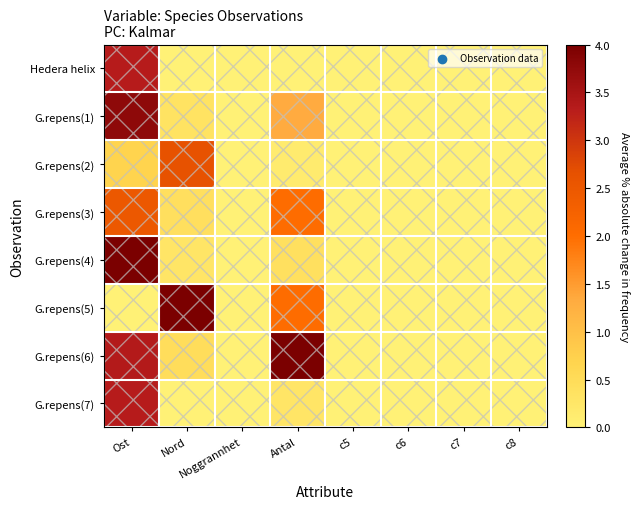

Reading left to right, what are all the values shown in this chart?

Hedera helix: Ost=3.3	Nord=0.0	Noggrannhet=0.0	Antal=0.0	c5=0.0	c6=0.0	c7=0.0	c8=0.0
G.repens(1): Ost=3.8	Nord=0.3	Noggrannhet=0.0	Antal=1.3	c5=0.0	c6=0.0	c7=0.0	c8=0.0
G.repens(2): Ost=0.7	Nord=2.6	Noggrannhet=0.0	Antal=0.1	c5=0.0	c6=0.0	c7=0.0	c8=0.0
G.repens(3): Ost=2.5	Nord=0.4	Noggrannhet=0.0	Antal=2.0	c5=0.0	c6=0.0	c7=0.0	c8=0.0
G.repens(4): Ost=4.0	Nord=0.3	Noggrannhet=0.0	Antal=0.4	c5=0.0	c6=0.0	c7=0.0	c8=0.0
G.repens(5): Ost=0.0	Nord=4.0	Noggrannhet=0.0	Antal=2.0	c5=0.0	c6=0.0	c7=0.0	c8=0.0
G.repens(6): Ost=3.4	Nord=0.5	Noggrannhet=0.0	Antal=4.0	c5=0.0	c6=0.0	c7=0.0	c8=0.0
G.repens(7): Ost=3.3	Nord=0.0	Noggrannhet=0.0	Antal=0.3	c5=0.0	c6=0.0	c7=0.0	c8=0.0